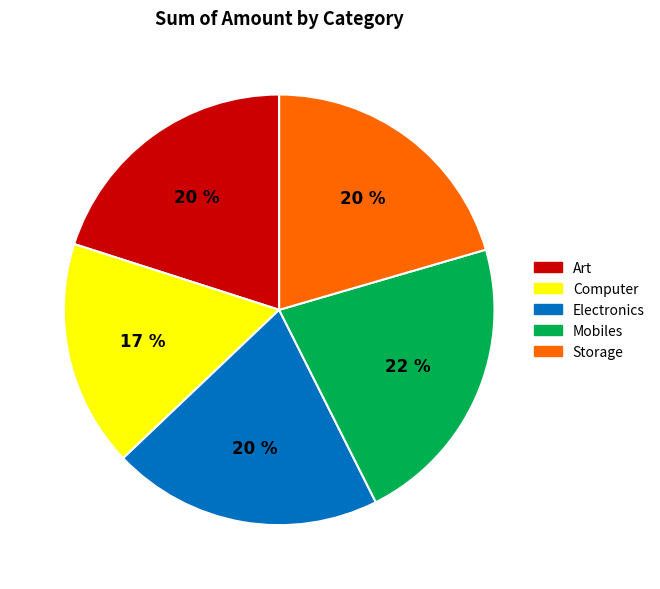

What percentage is the Art slice, to the nearest percent?

20%